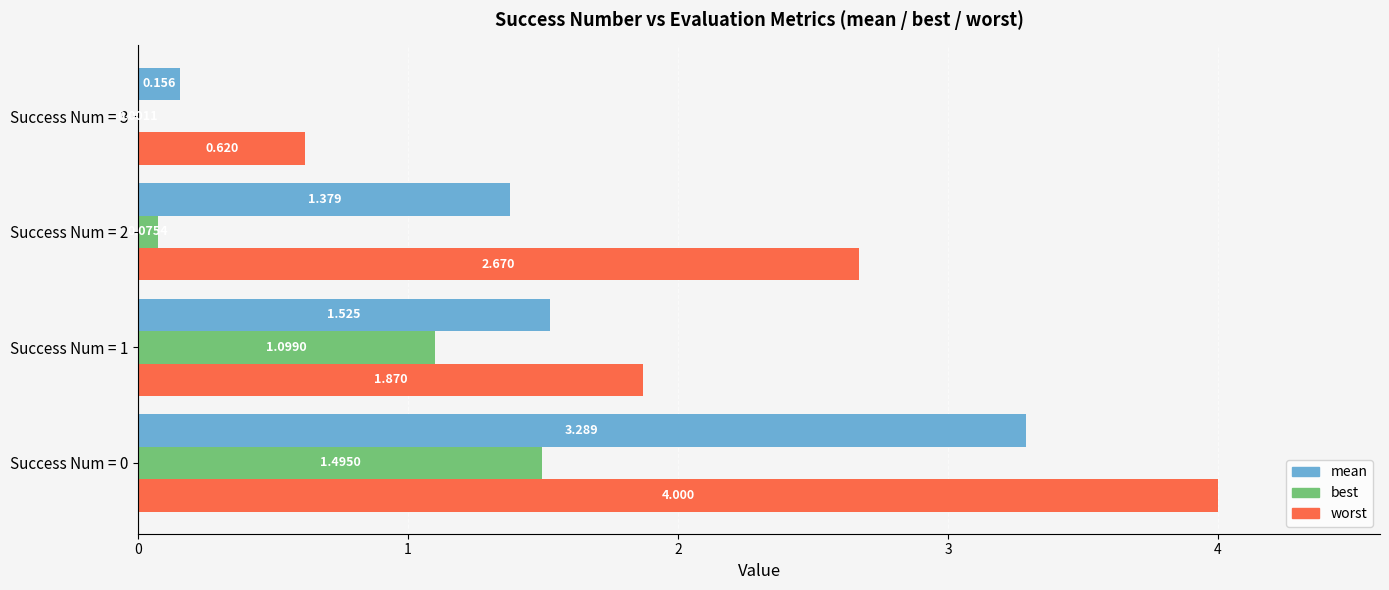

Which series has the largest total across all categories?

worst